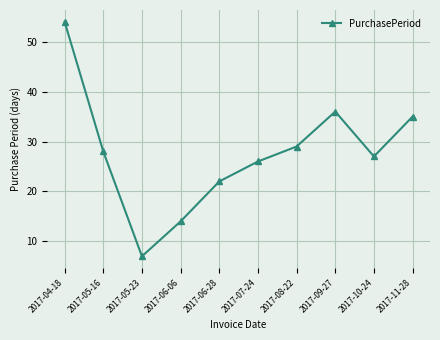

True or false: the data has more than 2 interior local peaks.

False